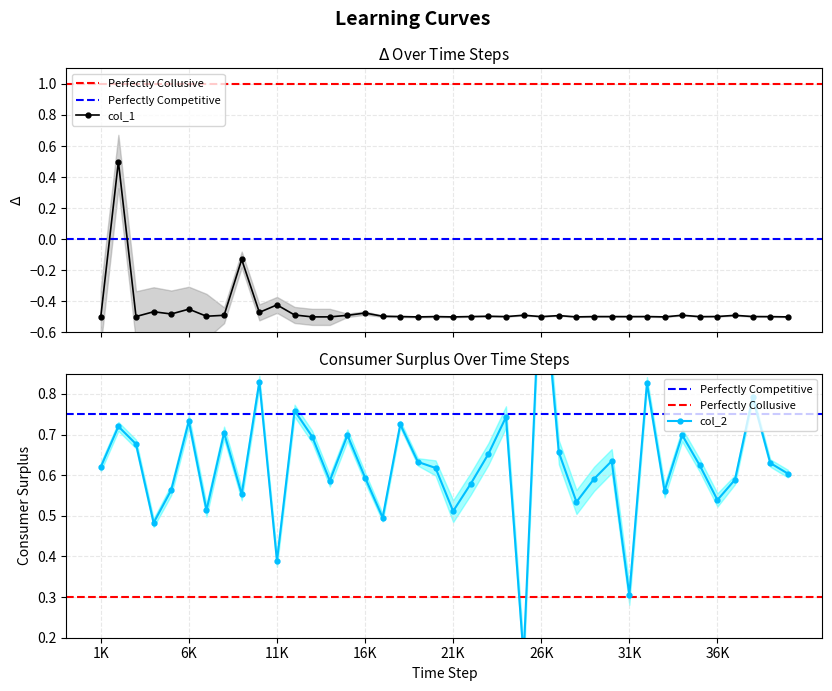

In col_2, how many points are lower than both neighbors (excluding endpoints)?

12